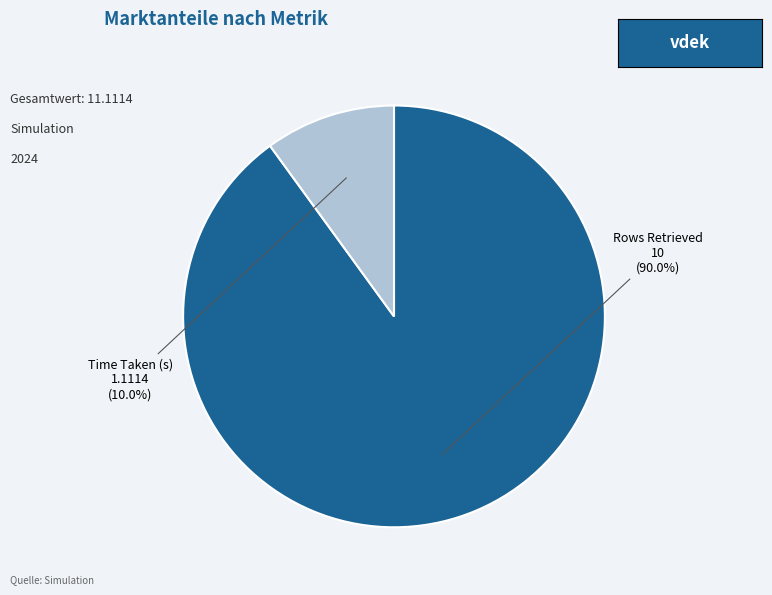

Which category has the smallest portion of the pie?

Time Taken (s)